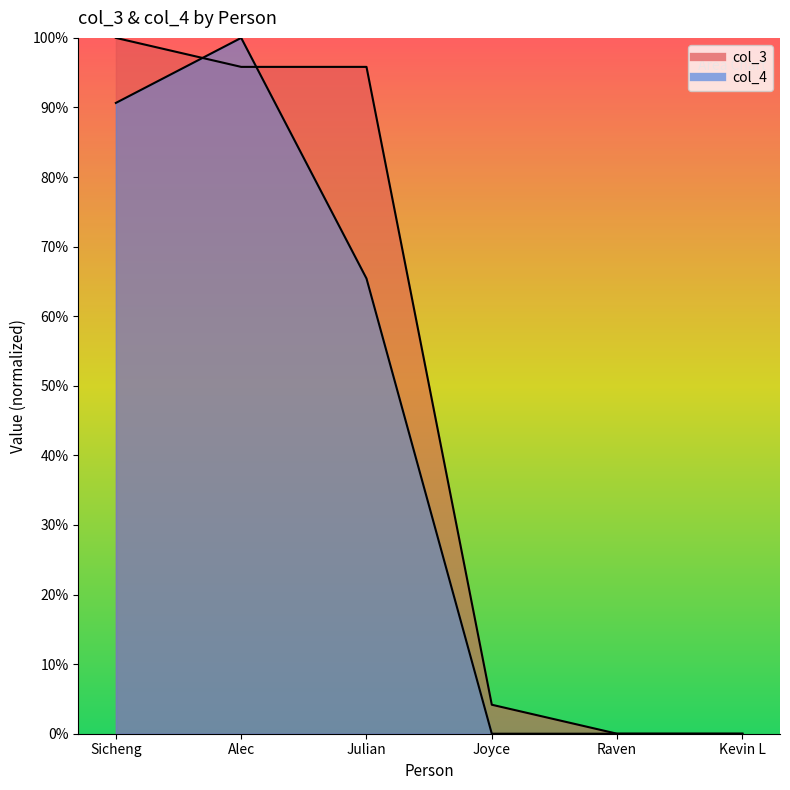

What is the spread (max minus min) of values at Sicheng?

0.1